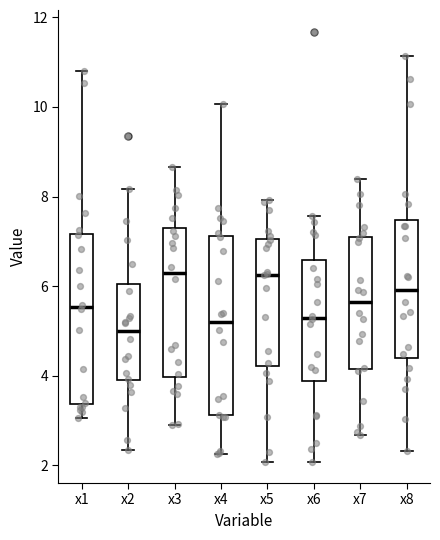

Which box is the tallest, from its lower edge to its upper edge?

x4